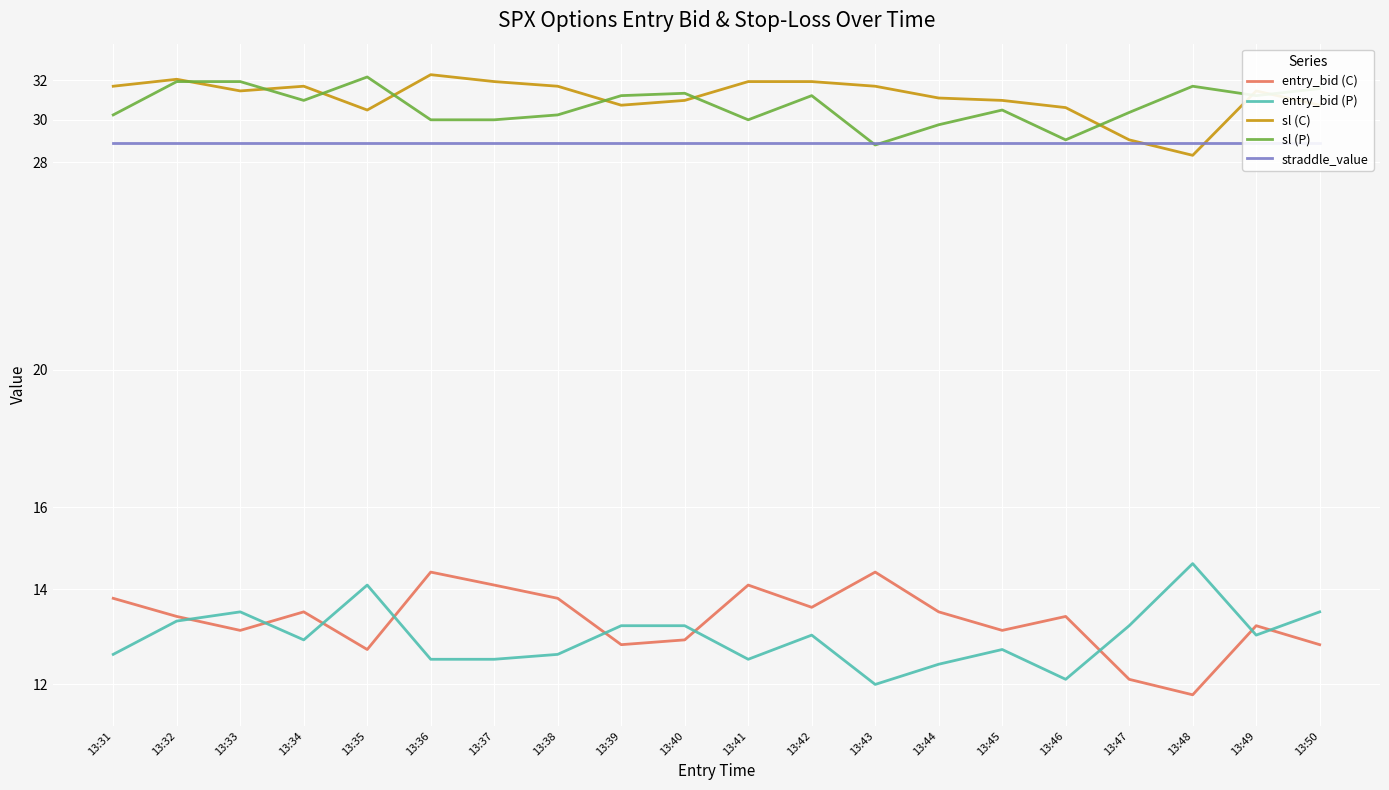

Is the value of entry_bid (P) at 13:50 greater than the value of sl (C) at 13:38?

No